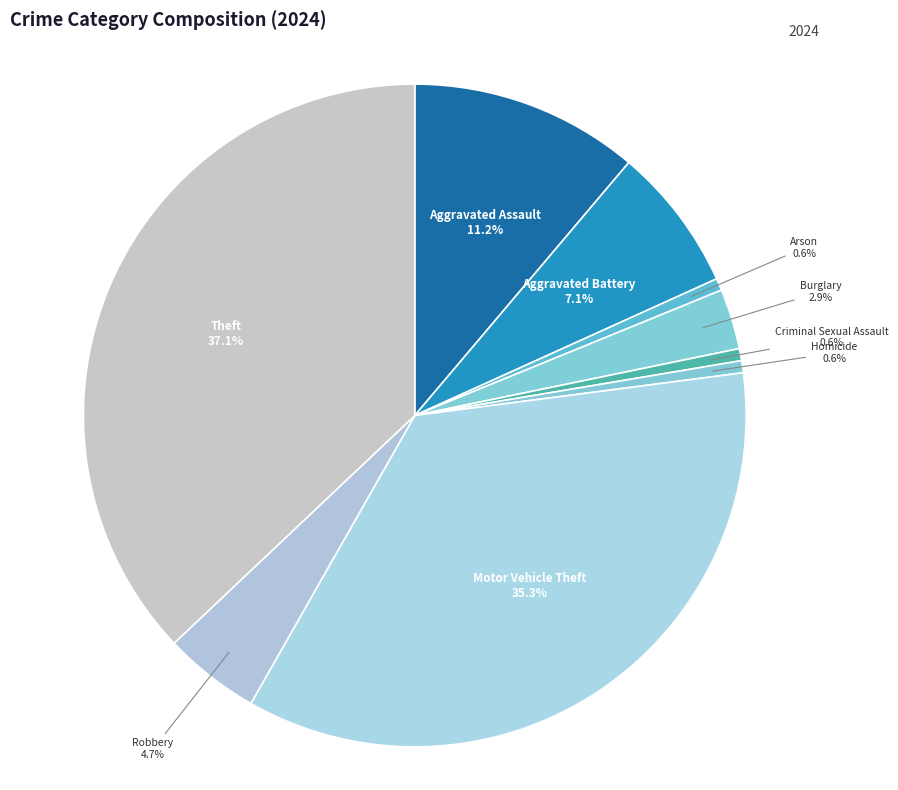

Is there any slice that represents more than half of the pie?

No